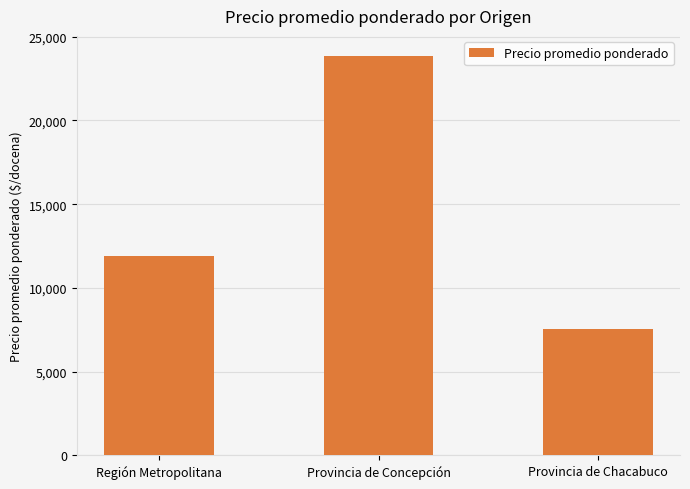

What is the difference between the maximum and second lowest values?

11981